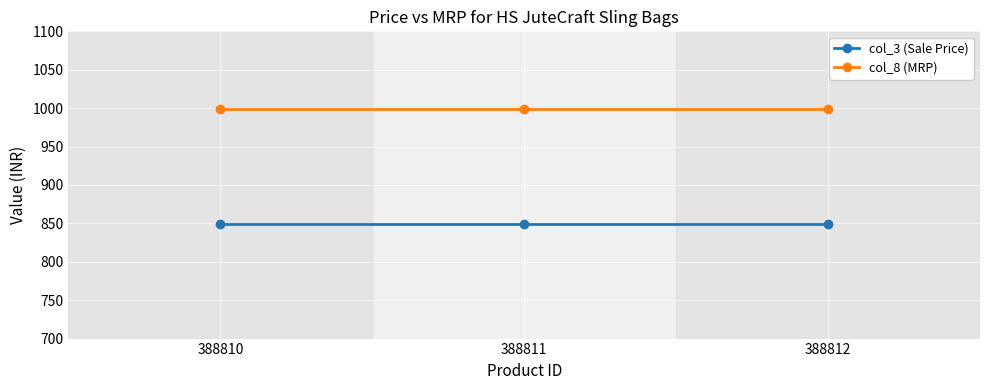

What is the greatest value displayed?

999